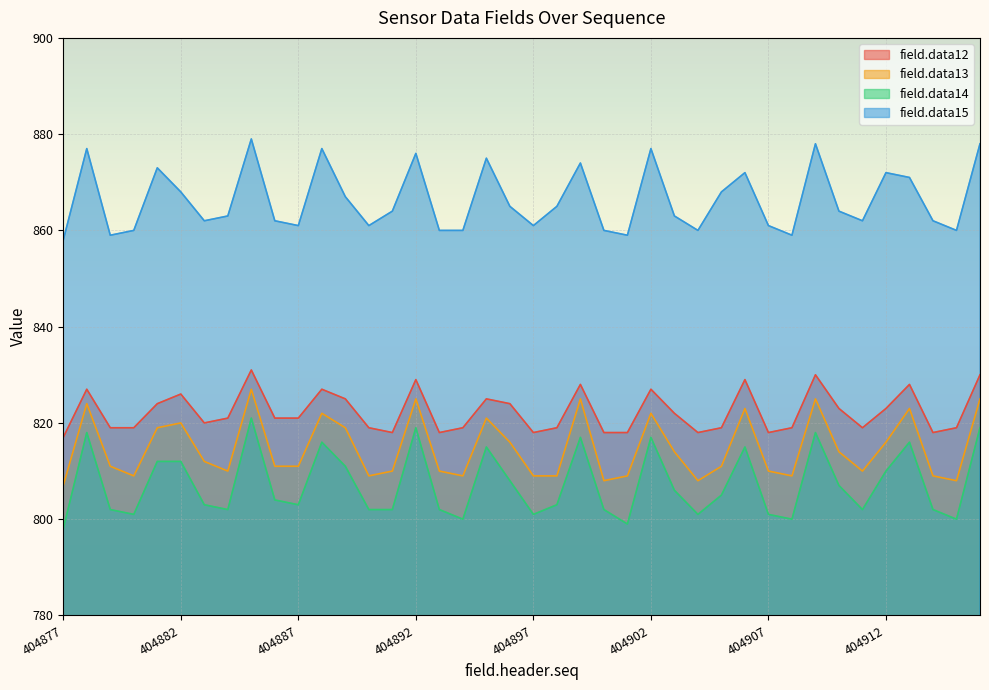

List the series in order of their peak value, lowest first.

field.data14, field.data13, field.data12, field.data15